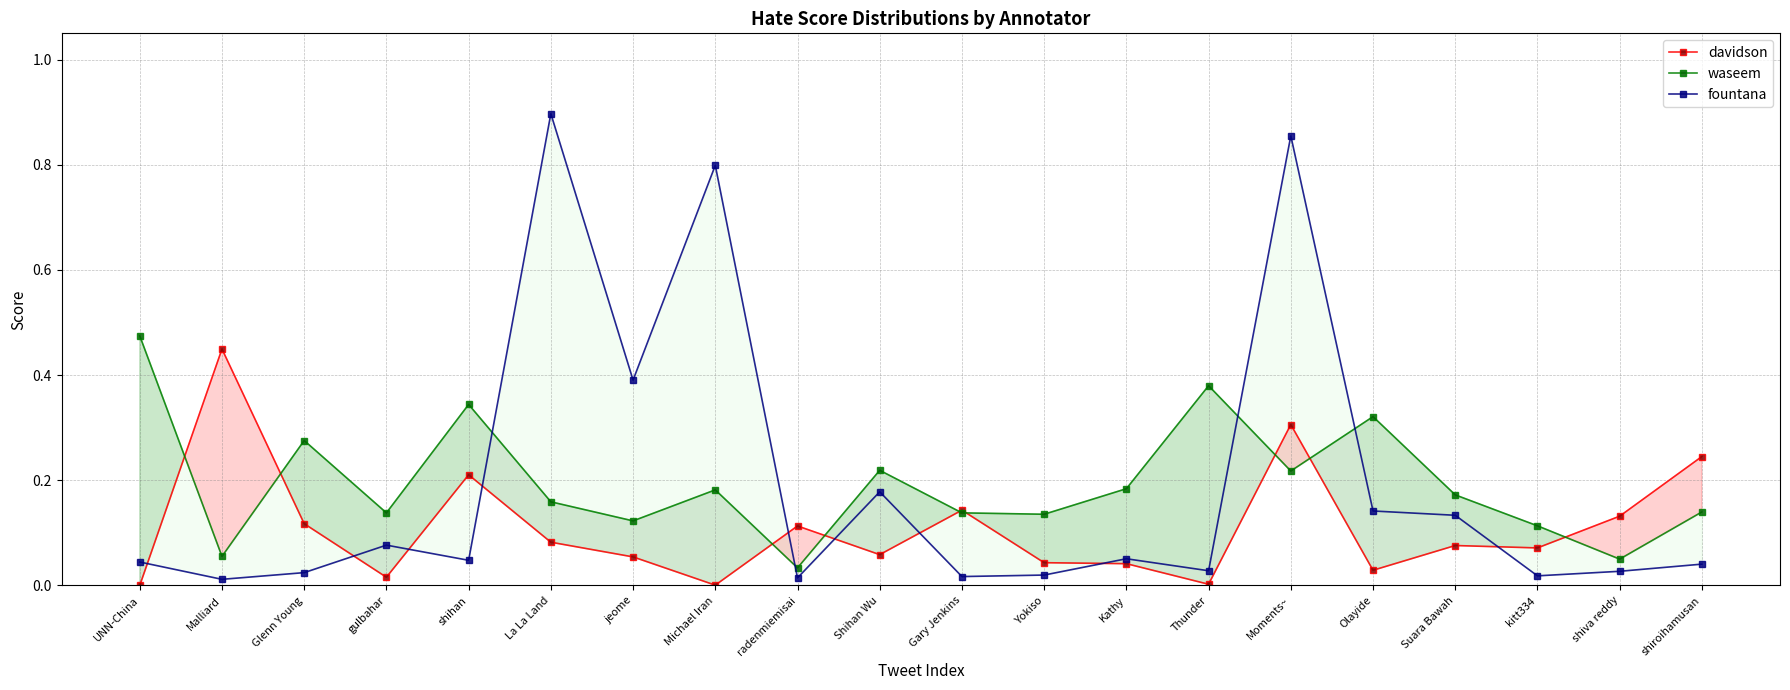

The waseem series shows 0.2 at Suara Bawah. True or false?

False